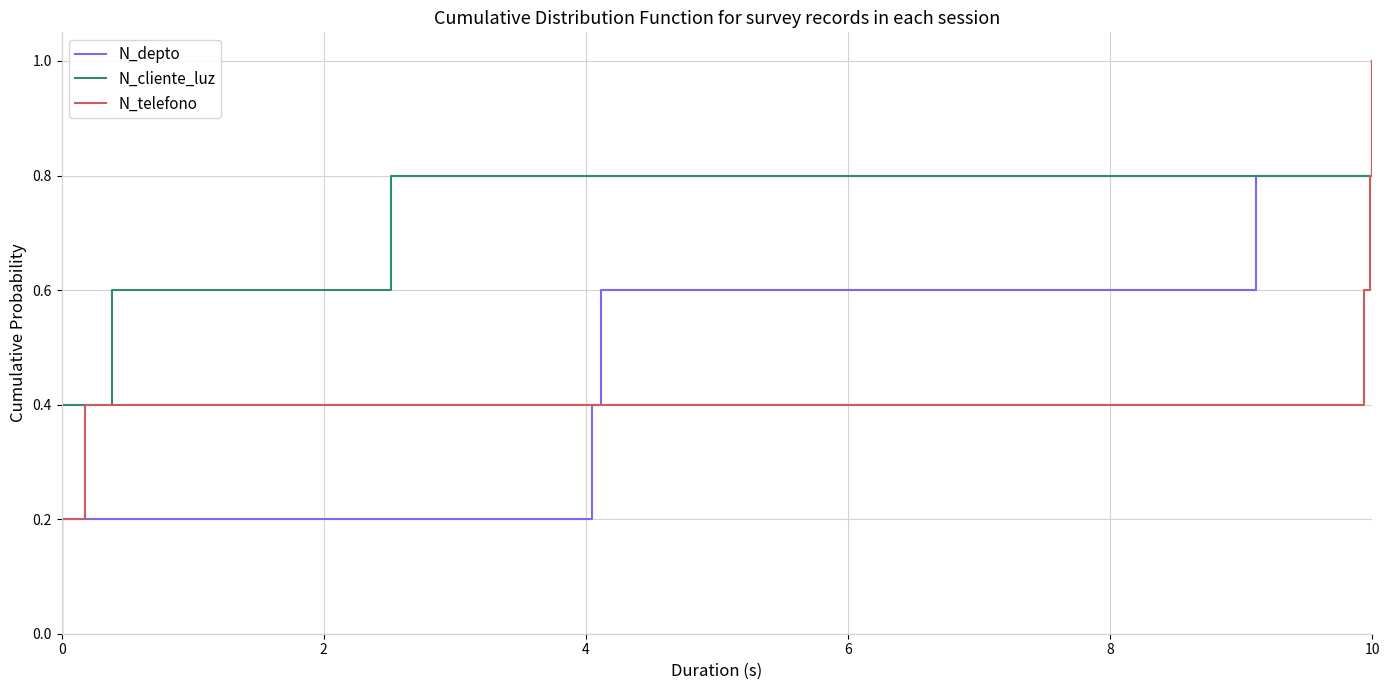

Rank the categories by N_cliente_luz value from highest to lowest.

10, 8, 6, 4, 2, 0